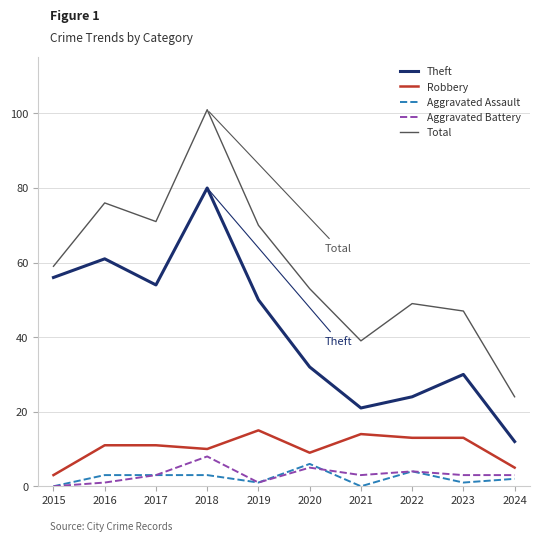

True or false: Total has a value of 39 at 2021.

True